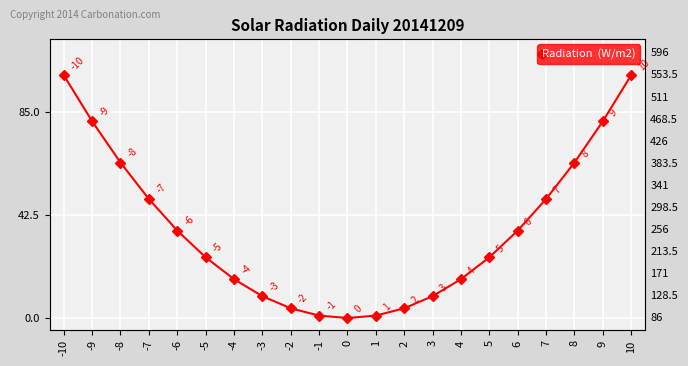

What is the change in value from 0 to 4?

+16